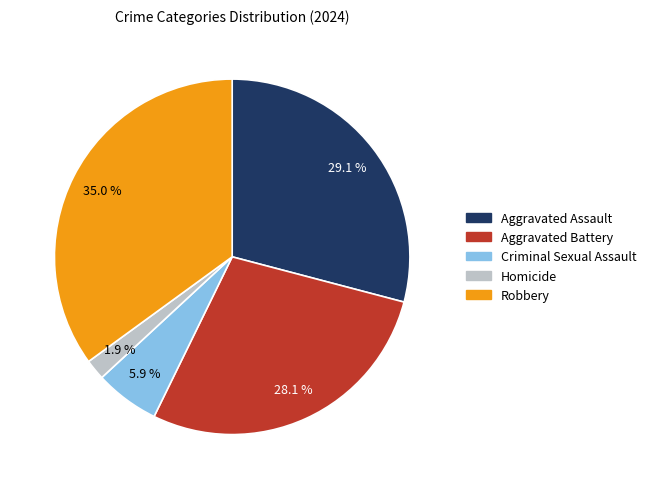

Is Criminal Sexual Assault the majority of the pie?

No